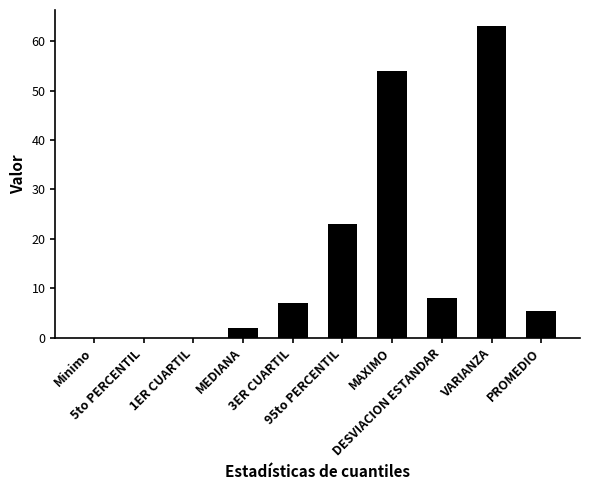

Is it true that the value at PROMEDIO is 5.3?

True